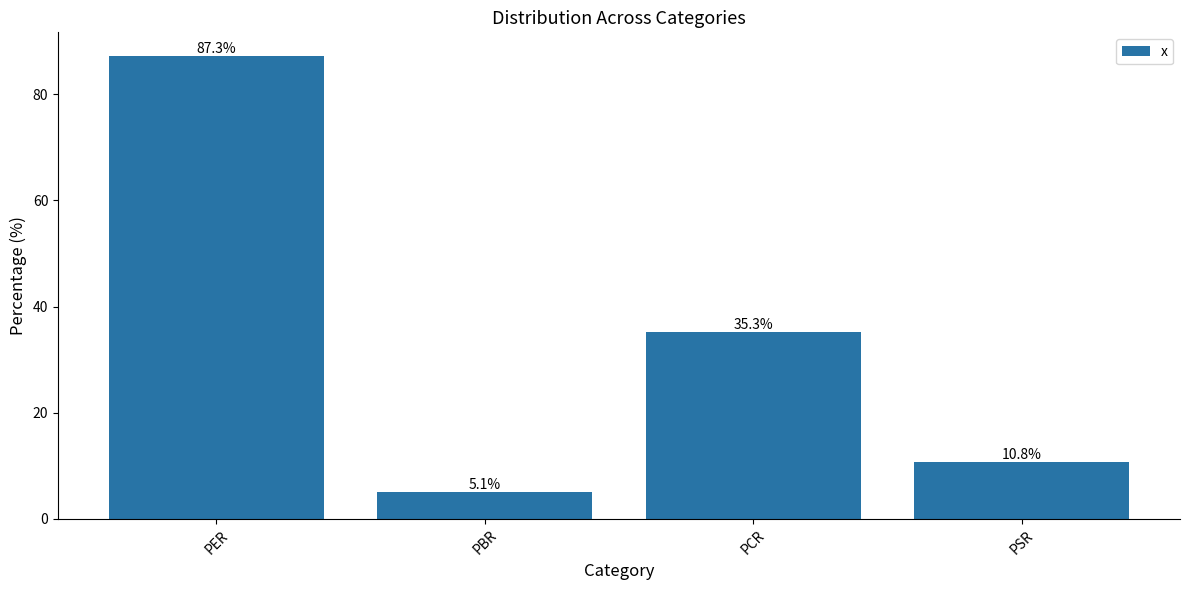

What is the average value?

34.6